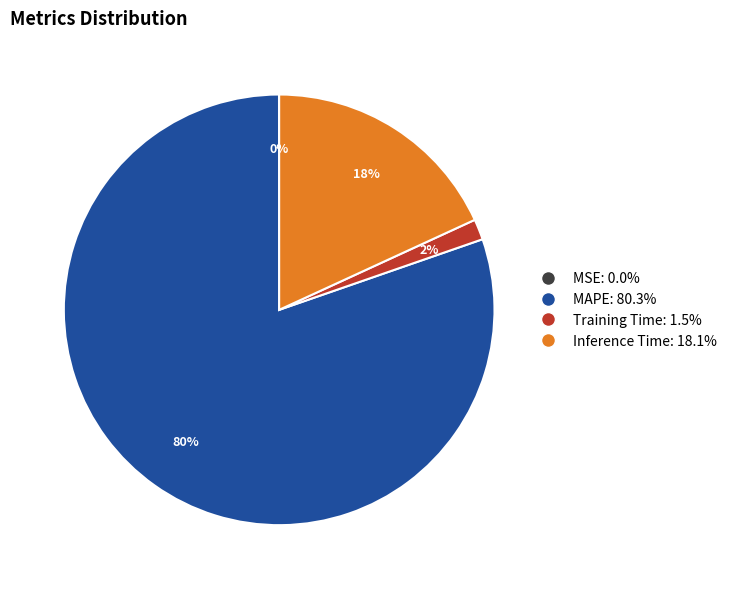

What percentage is the MAPE slice, to the nearest percent?

80%